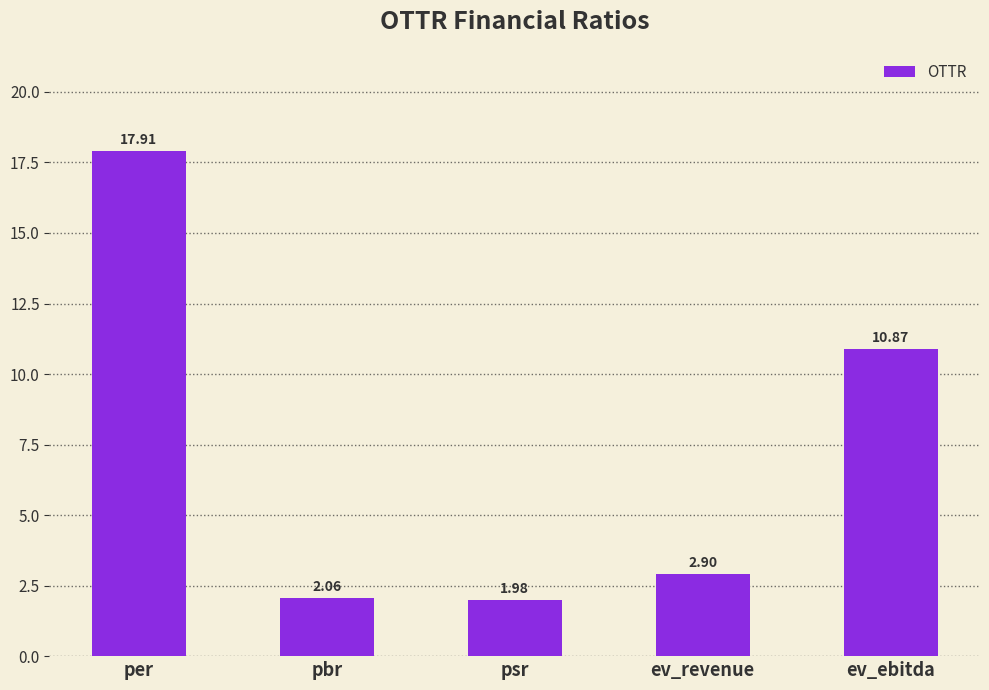

Rank the categories by value from highest to lowest.

per, ev_ebitda, ev_revenue, pbr, psr